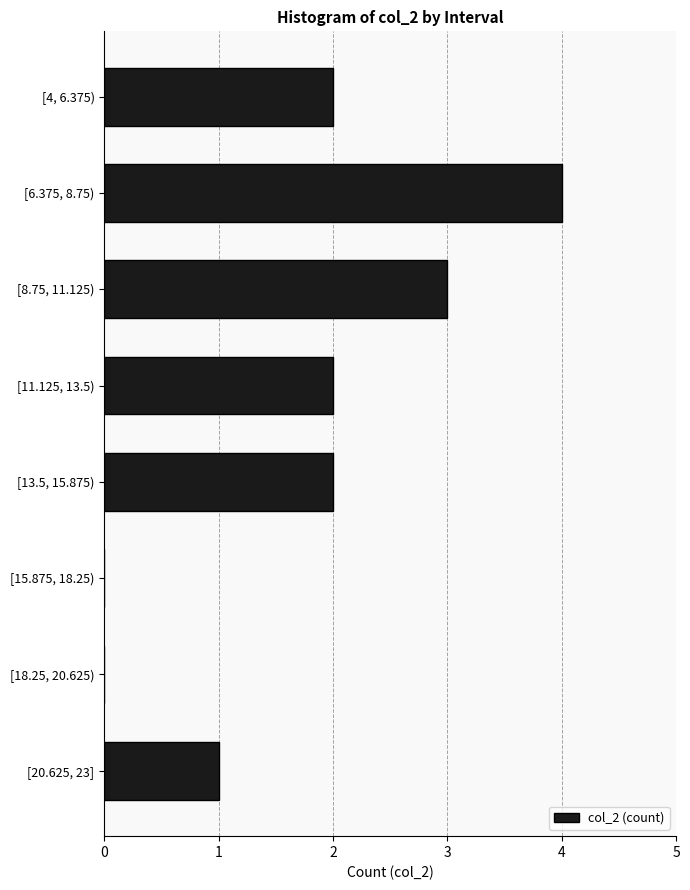

Count the number of categories in the chart.

8